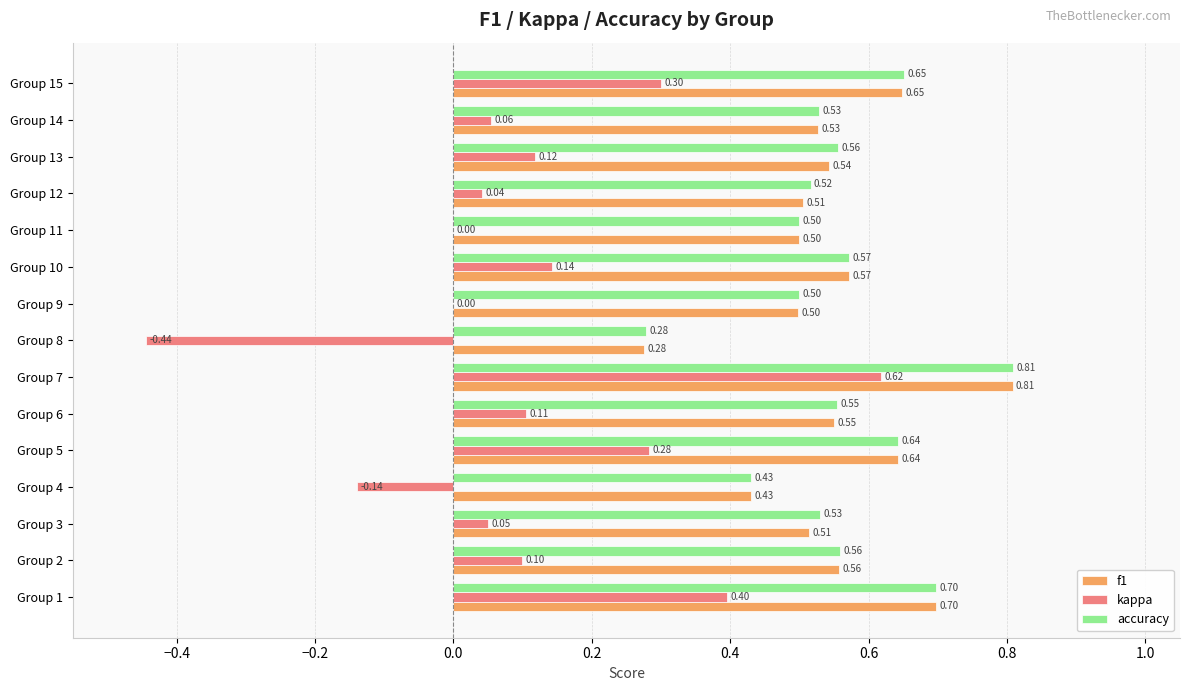

What is the sum of all accuracy values?

8.3